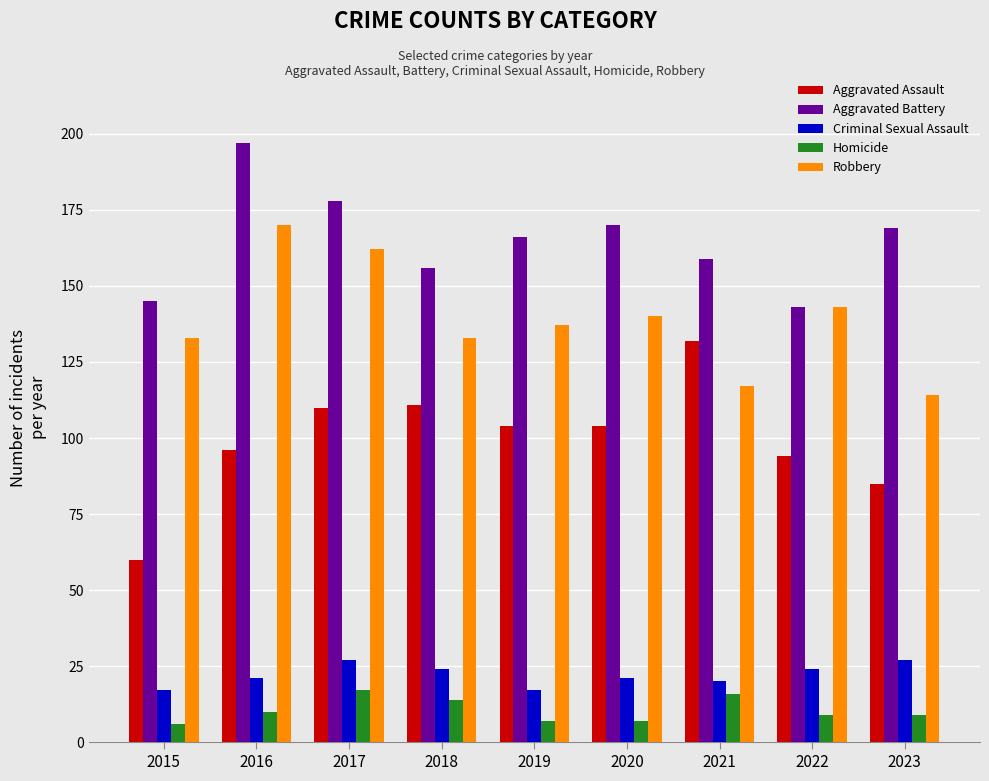

How many Criminal Sexual Assault values are between 20 and 24?

5